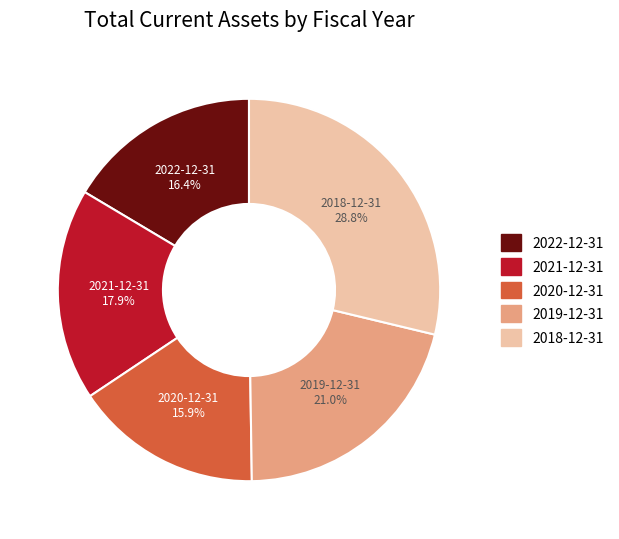

What is the ratio of the value at 2021-12-31 to the value at 2022-12-31?

1.1